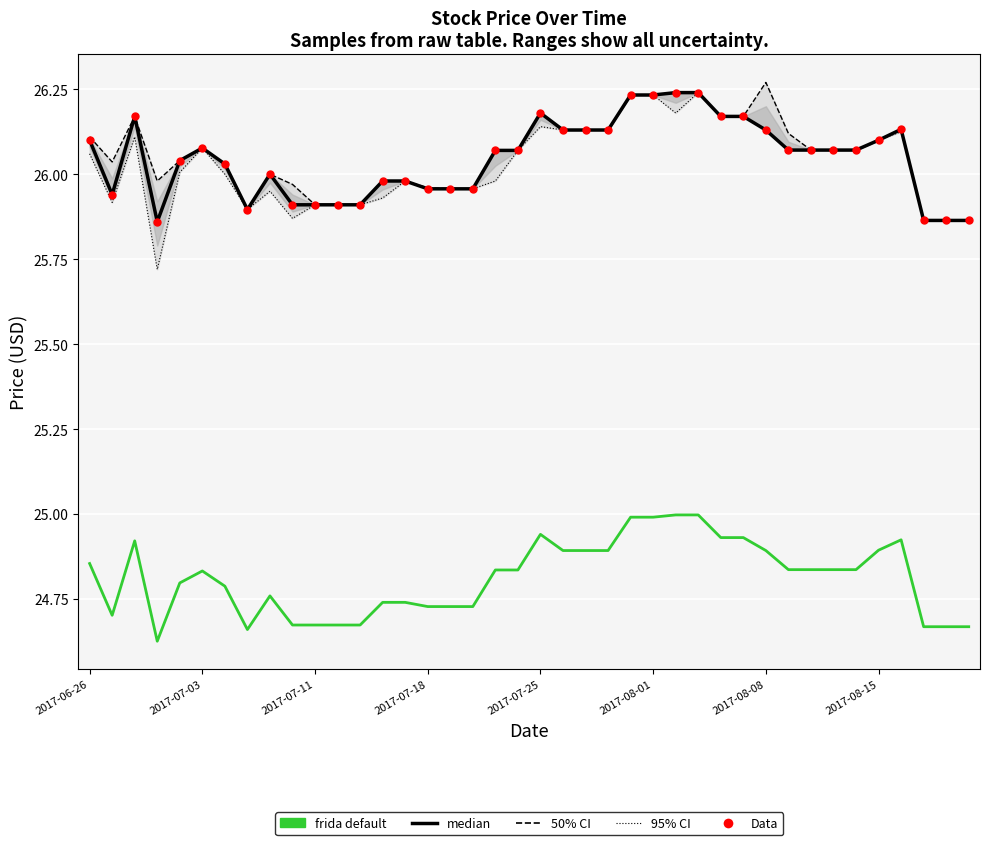

Which series contains the highest Y value?

median